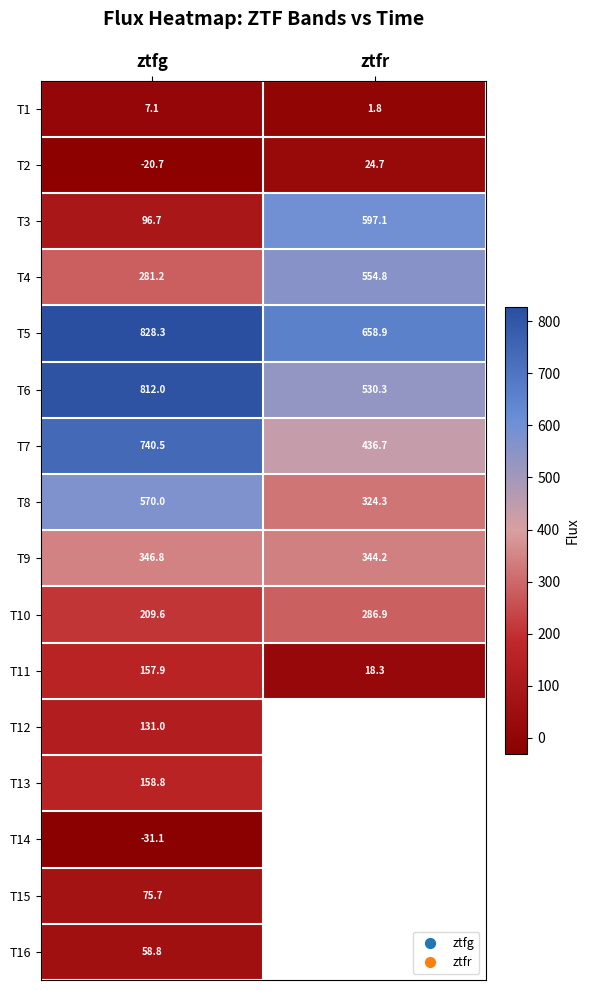

Rank the categories by T1 value from lowest to highest.

ztfr, ztfg